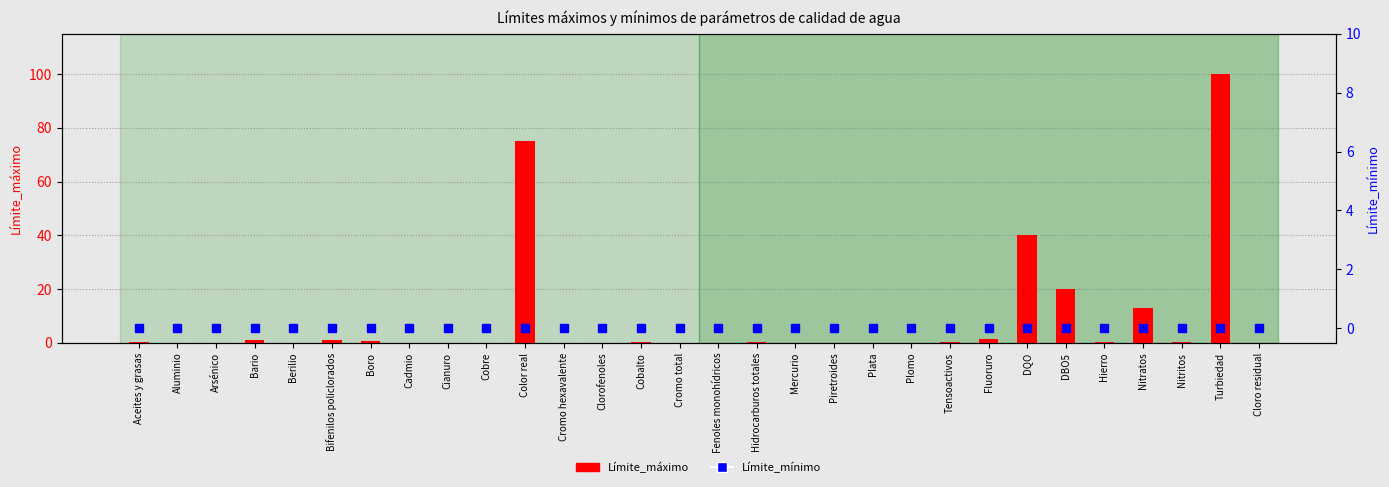

Count the number of data series in this chart.

2